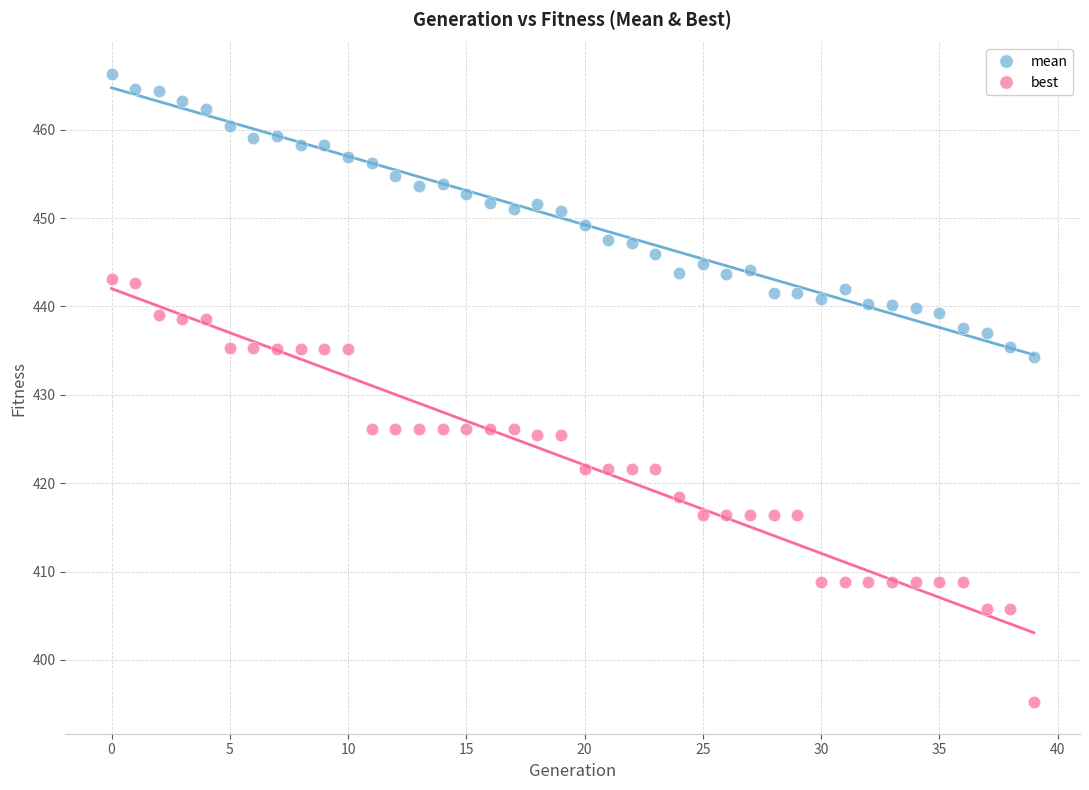

Which series has the widest spread of Y values?

best